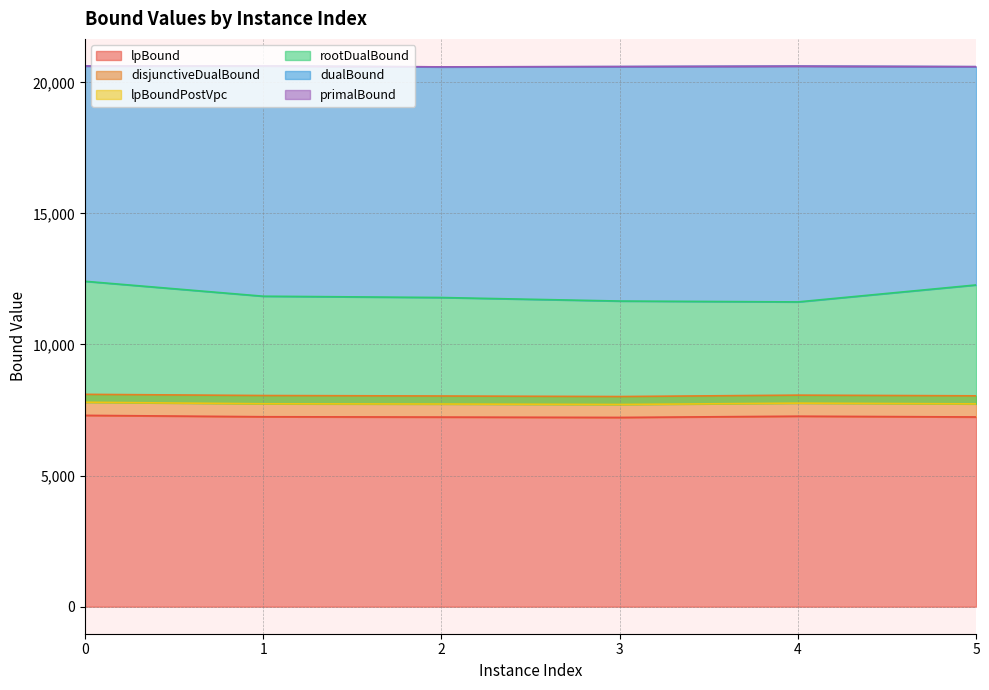

What is the minimum value shown in the chart?

7218.2